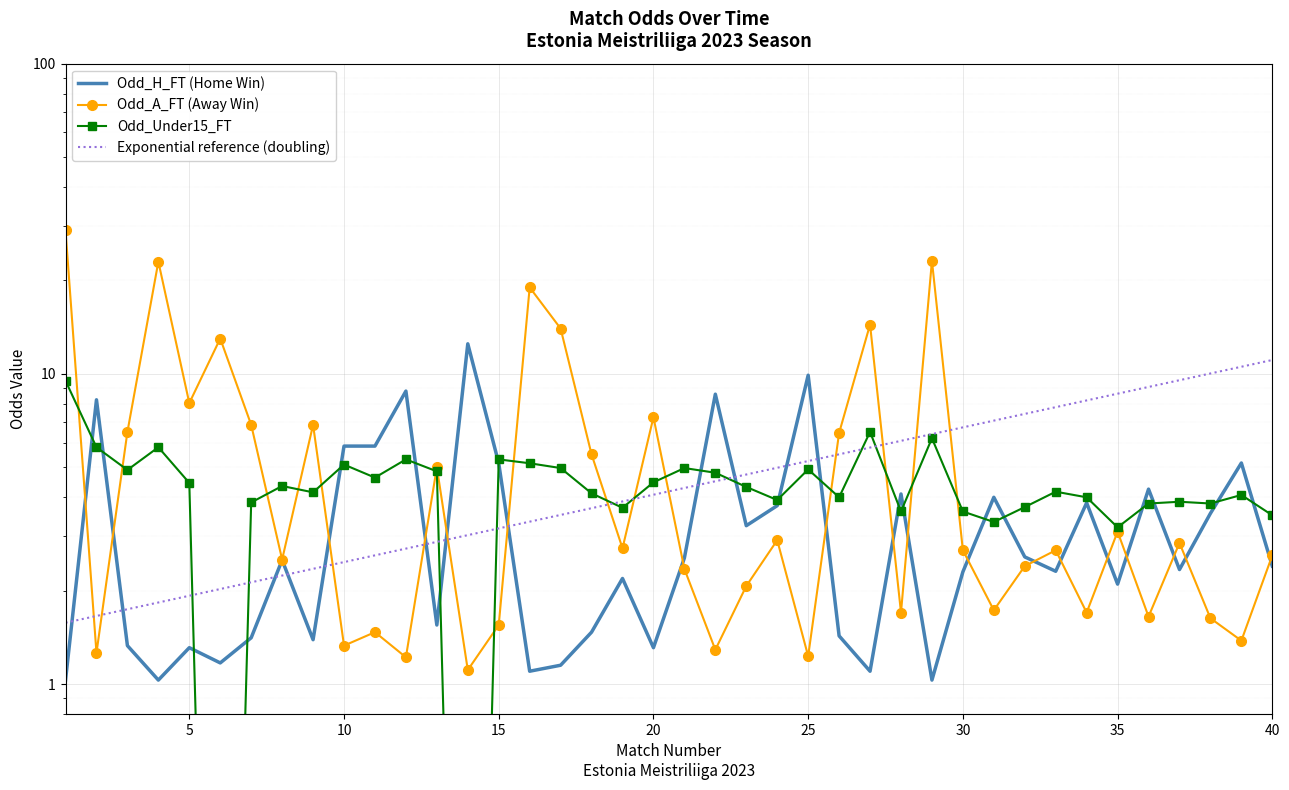

Rank the categories by Odd_A_FT value from lowest to highest.

14, 12, 25, 2, 22, 10, 39, 11, 15, 38, 36, 28, 34, 31, 23, 21, 32, 8, 40, 30, 33, 19, 37, 24, 35, 13, 18, 26, 3, 7, 9, 20, 5, 6, 17, 27, 16, 4, 29, 1